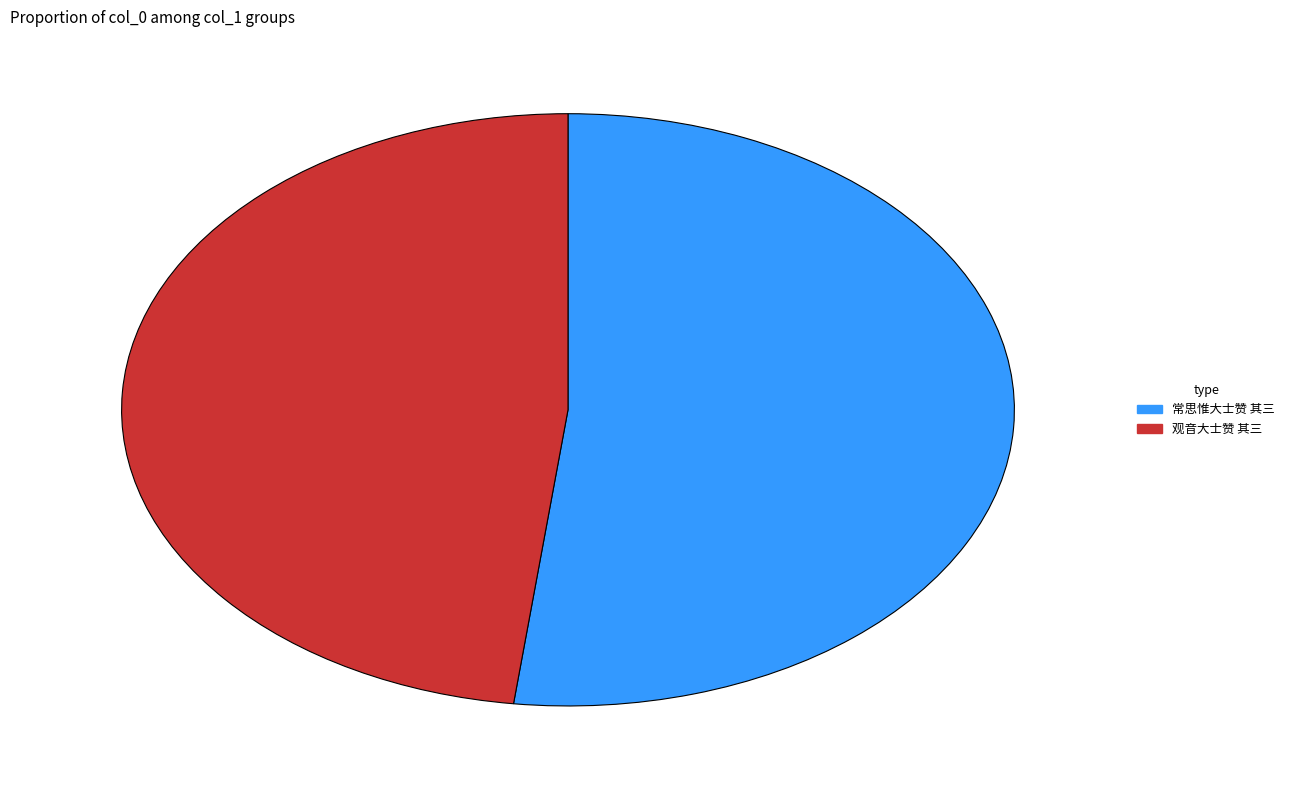

What is the largest slice in the pie chart?

常思惟大士赞 其三